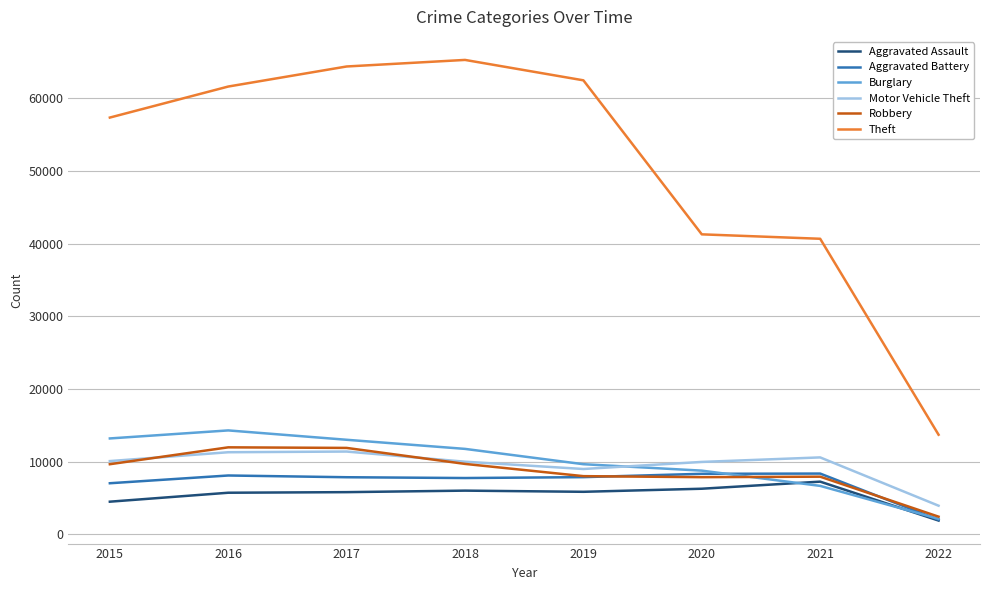

Is the value of Robbery at 2017 greater than the value of Burglary at 2016?

No